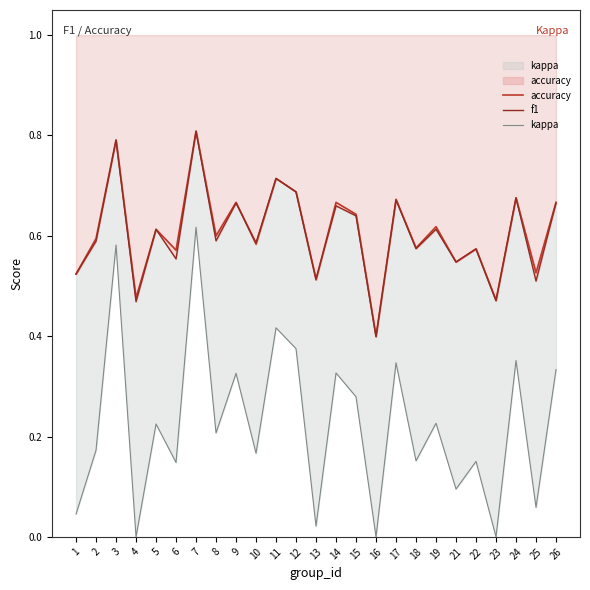

What is the difference between the maximum and minimum values in the accuracy series?

0.4